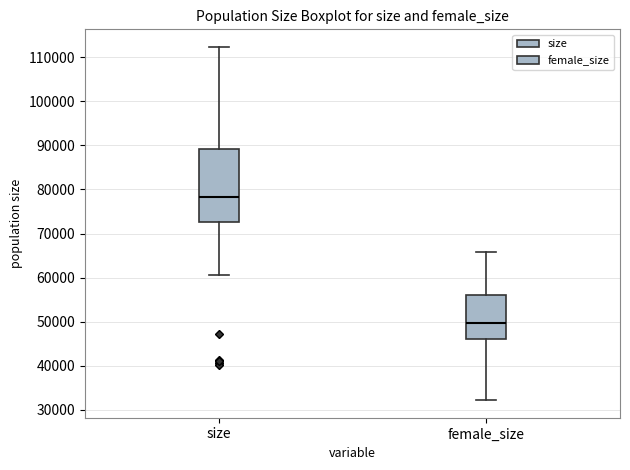

Reading left to right, transcribe this box plot: for each box, give where its median line is, the range the box spans, and where its two whiskers end, as read against the y-axis. The values are not printed on the chart, so give them approximately, as read against the axis.

size: median 78000, box 73000 to 89000, whiskers 61000 to 112000
female_size: median 50000, box 46000 to 56000, whiskers 32000 to 66000